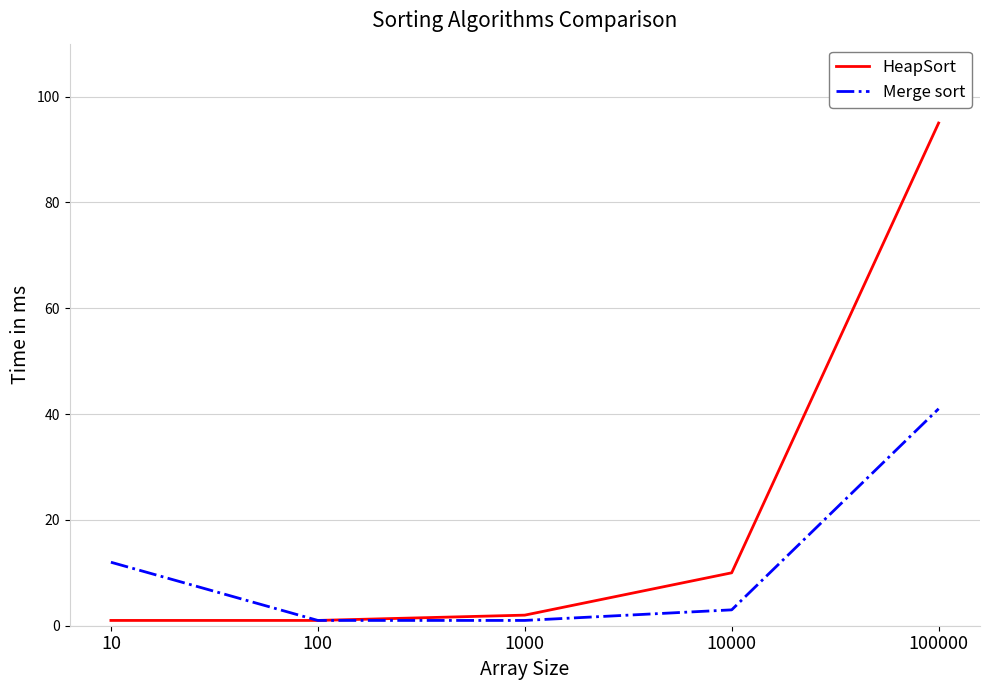

Which series has the largest total across all categories?

HeapSort